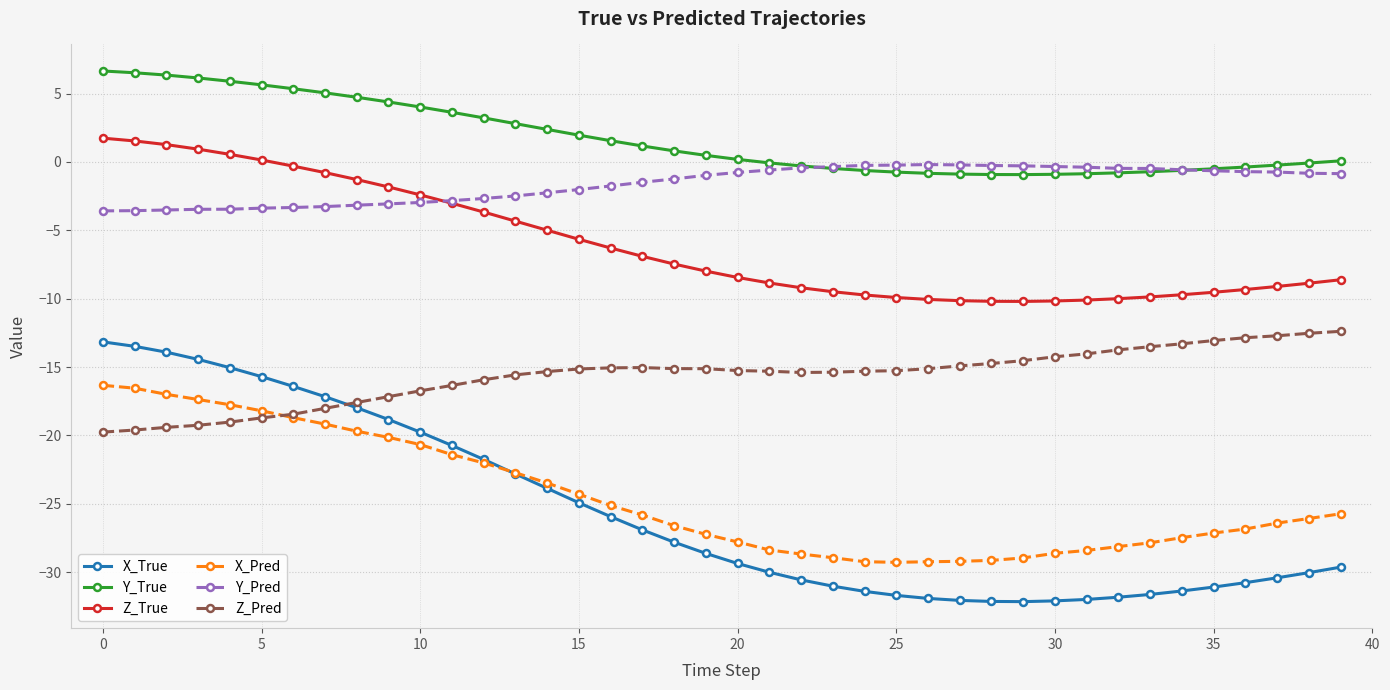

What is the value of the X_Pred point at the 15th from the left?

-23.5